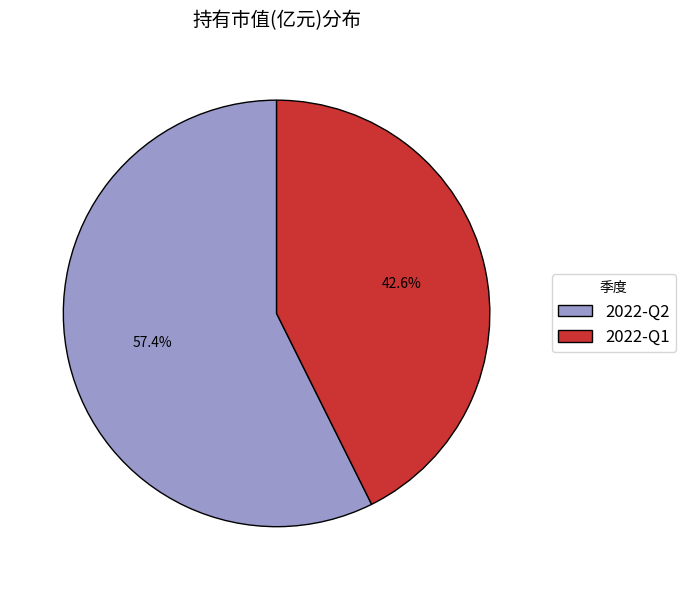

Rank the categories by value from lowest to highest.

2022-Q1, 2022-Q2